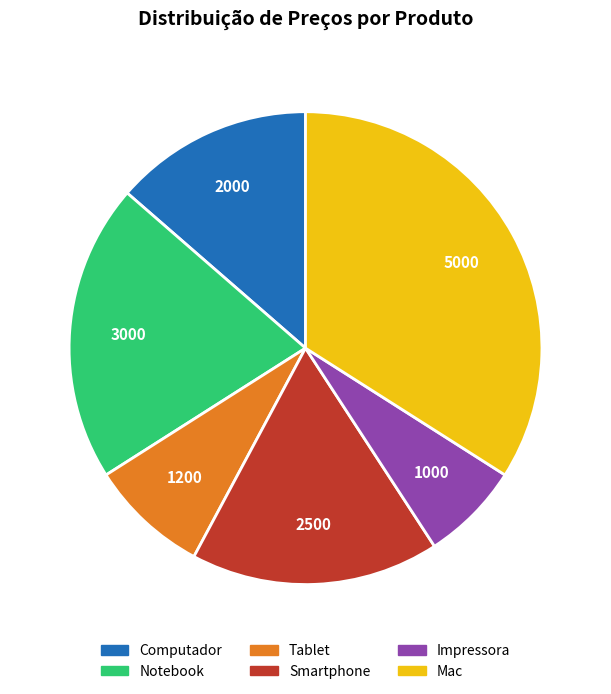

Does Impressora account for over 50% of the chart?

No